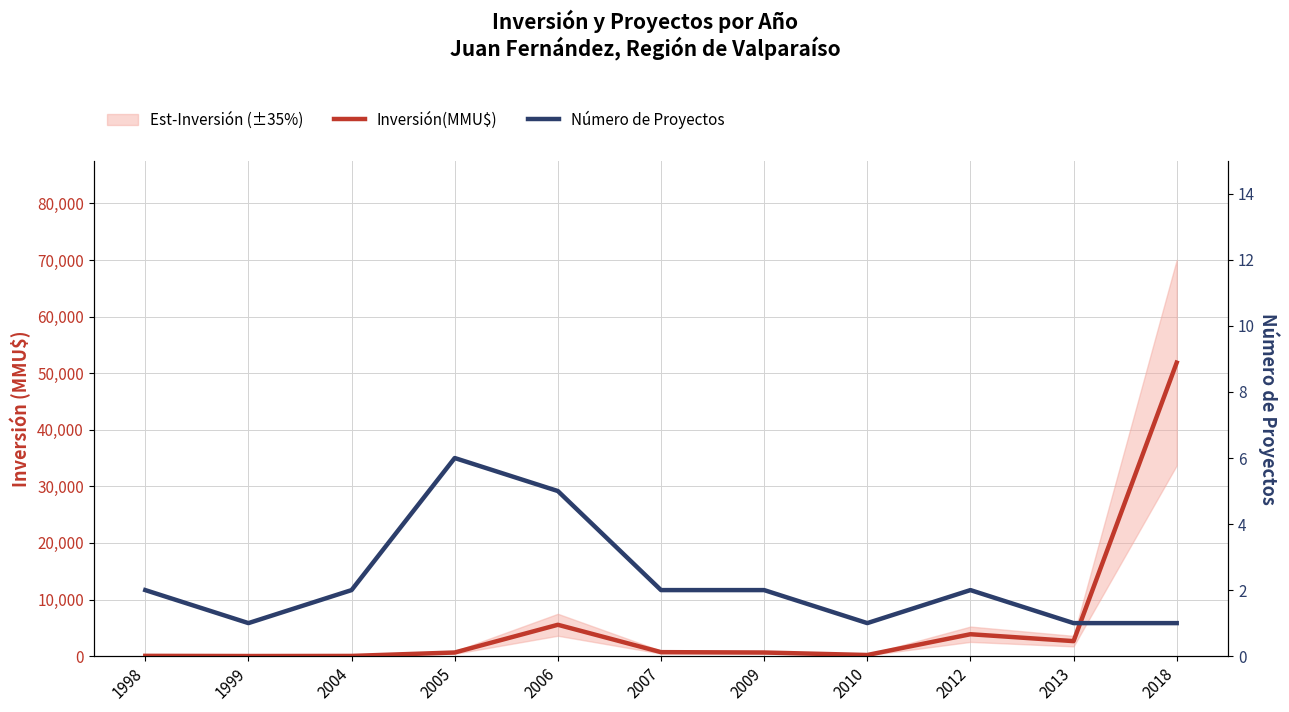

The value of Inversión(MMU$) at 2012 is 6946. True or false?

False